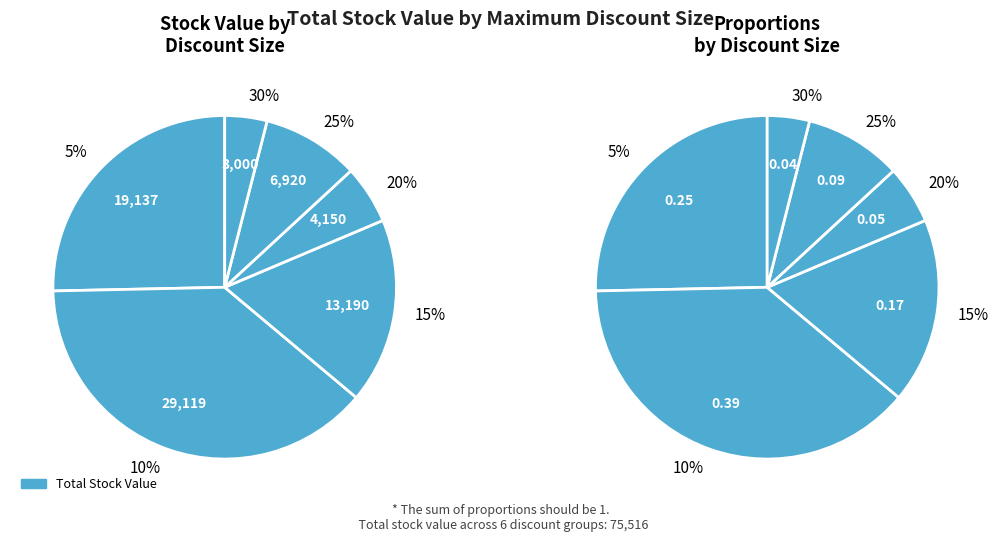

Is it true that 5 is 6% of the pie?

False